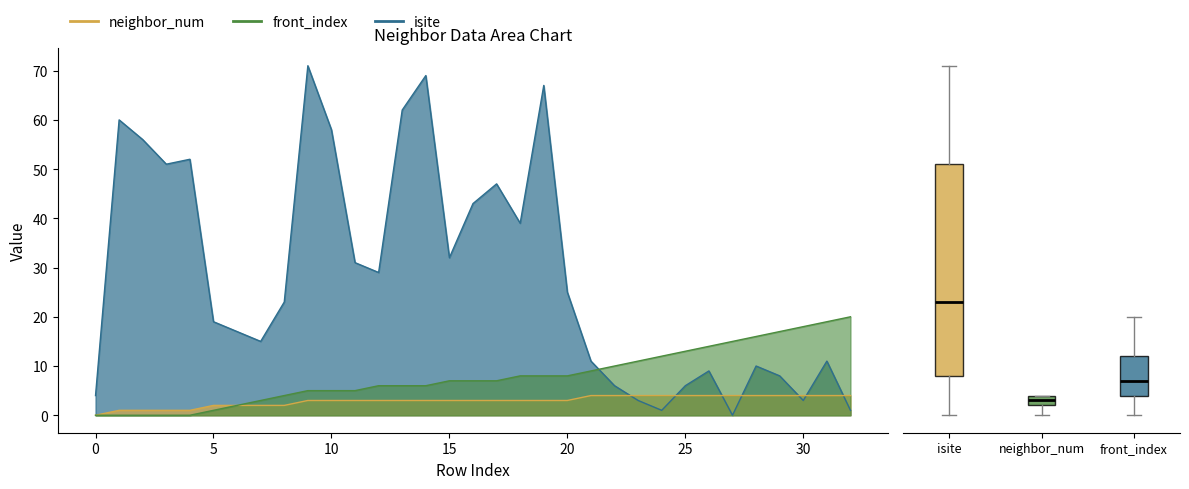

At how many categories does at least one series exceed 10?

31